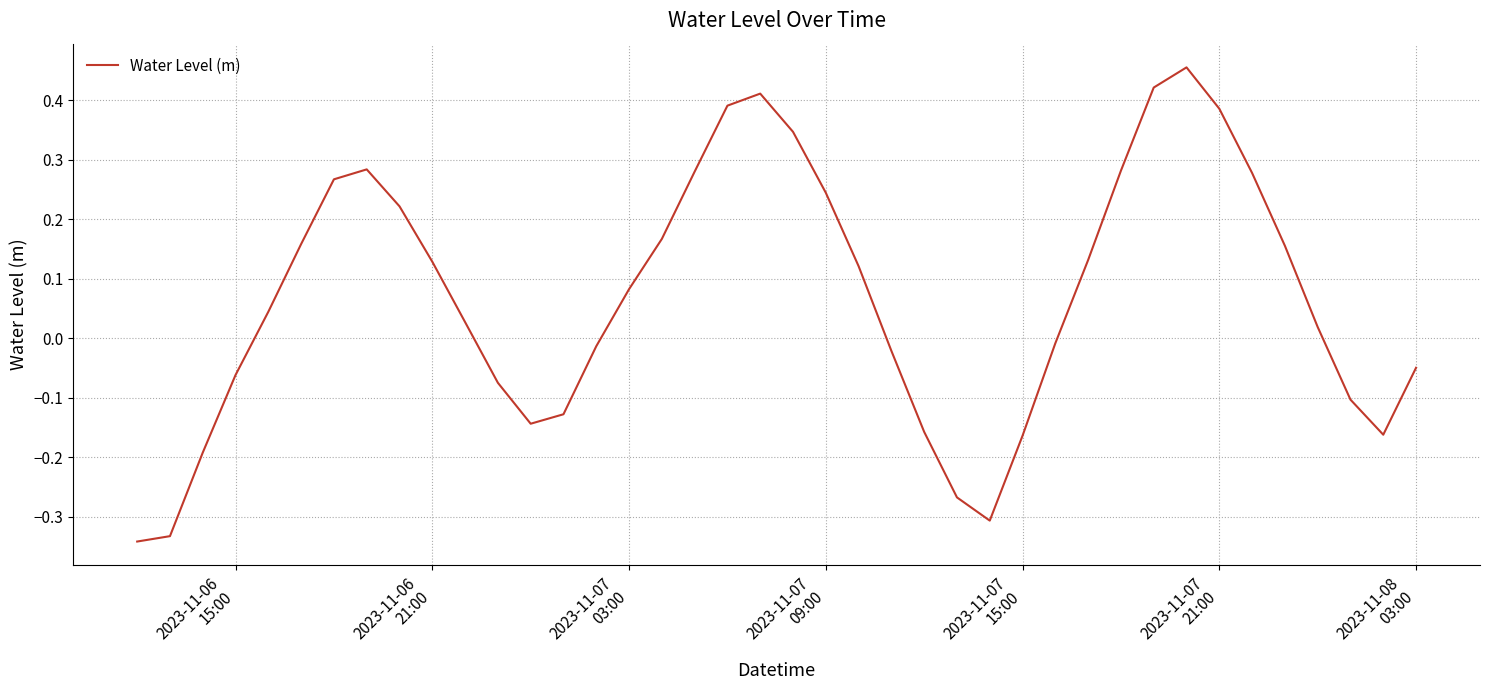

What is the difference between the maximum and minimum values?

0.8